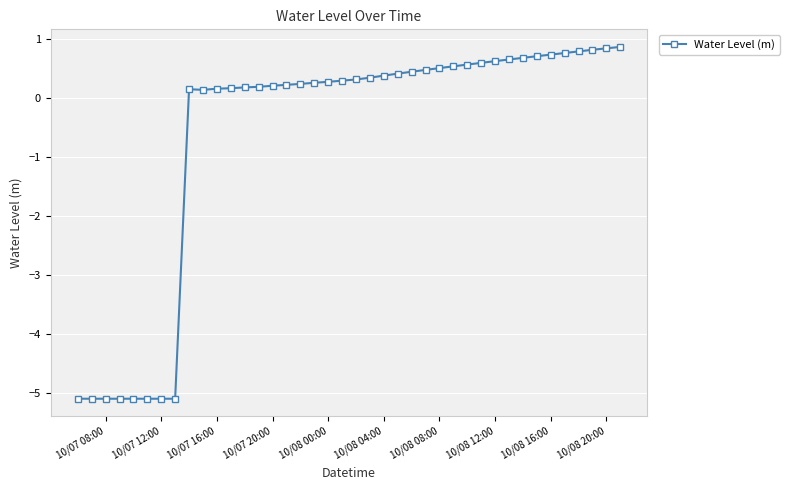

What is the maximum value shown in the chart?

0.9